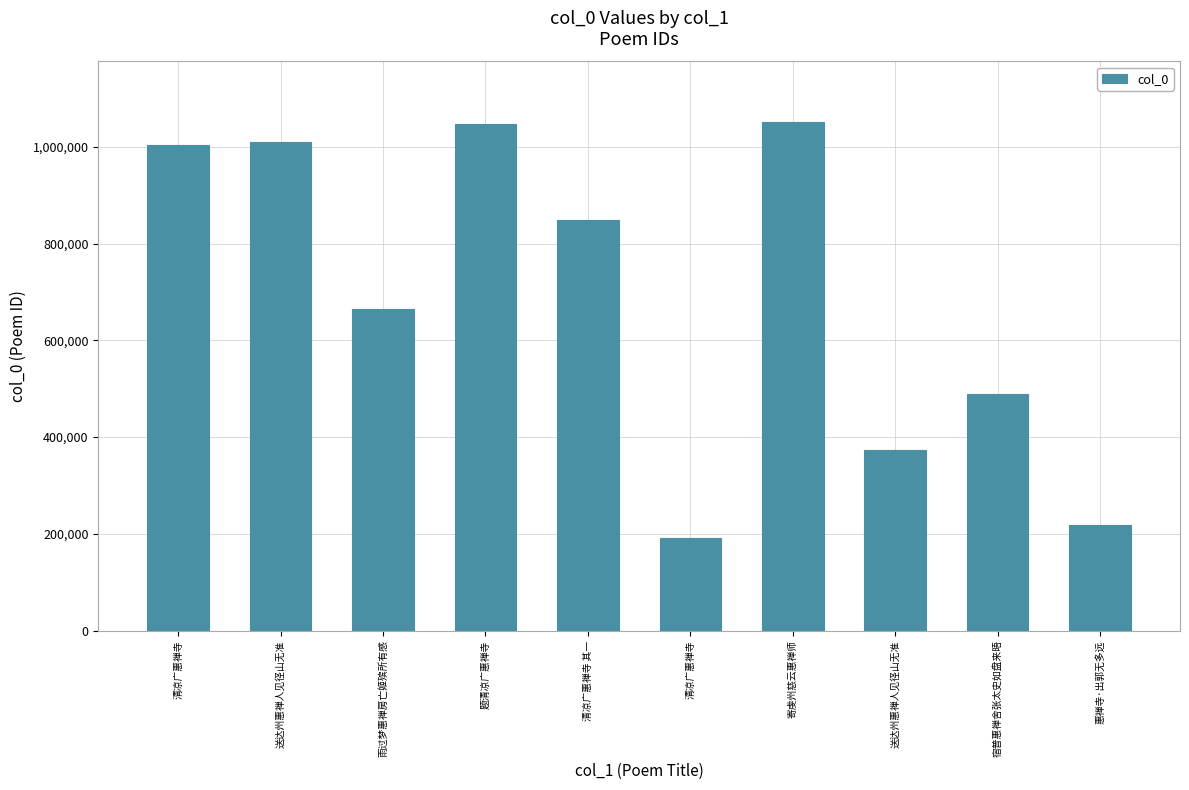

How many categories are shown in the chart?

10